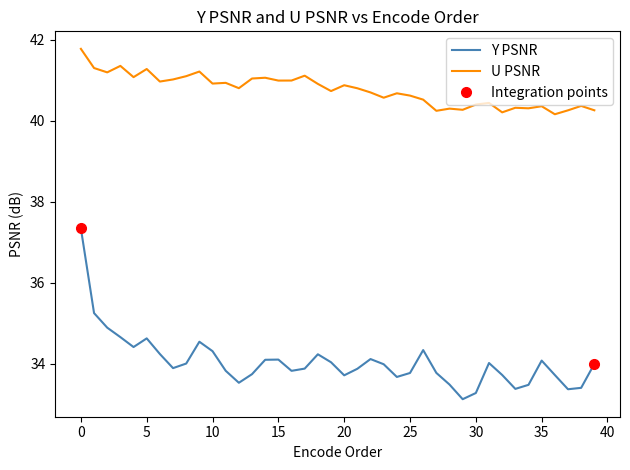

What is the total value across all series at 28?

73.8